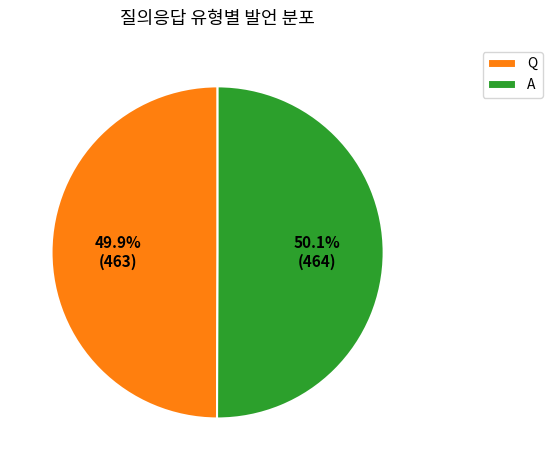

Do A and Q together represent more than half of the pie?

Yes